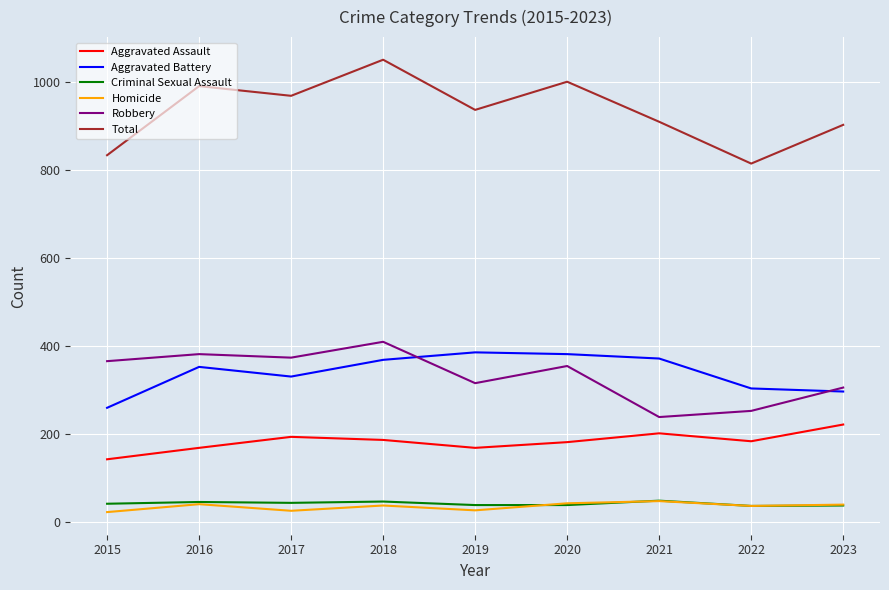

Which series has the widest spread of values?

Total